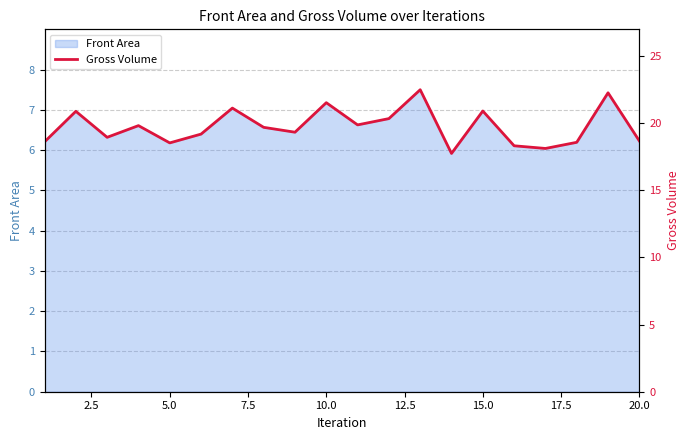

How many interior local valleys (lower than both neighbors) does the data have?

6